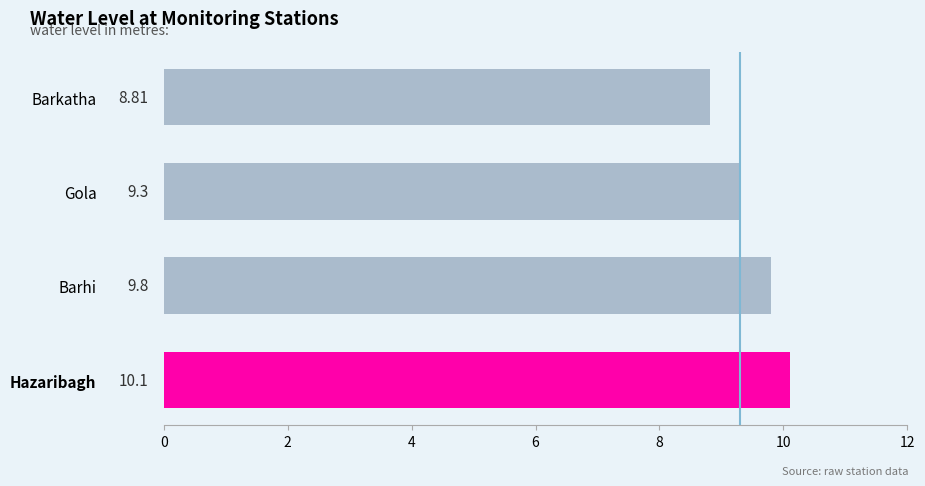

Which category has the lowest value across all series?

Barkatha